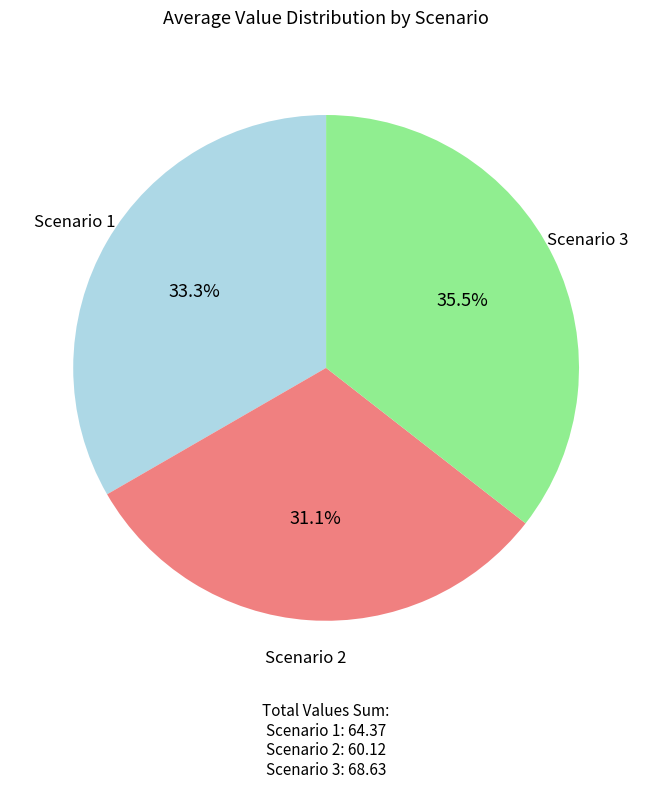

To the nearest percent, what is the difference between the largest and smallest slice percentages?

4%